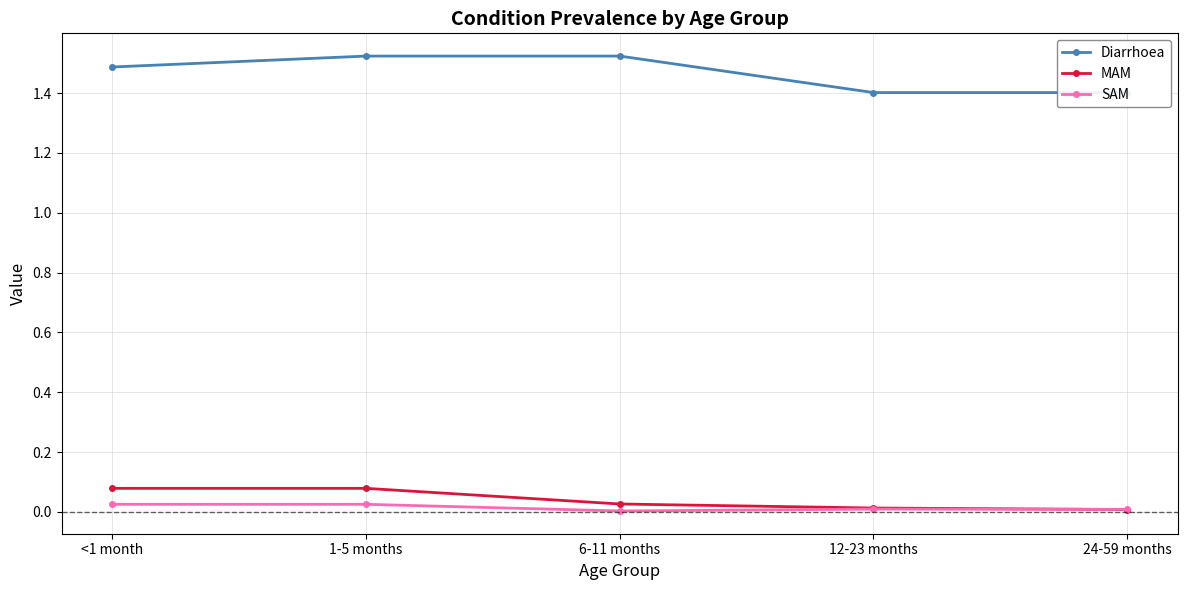

True or false: Diarrhoea has more than 0 points higher than both neighbors.

False